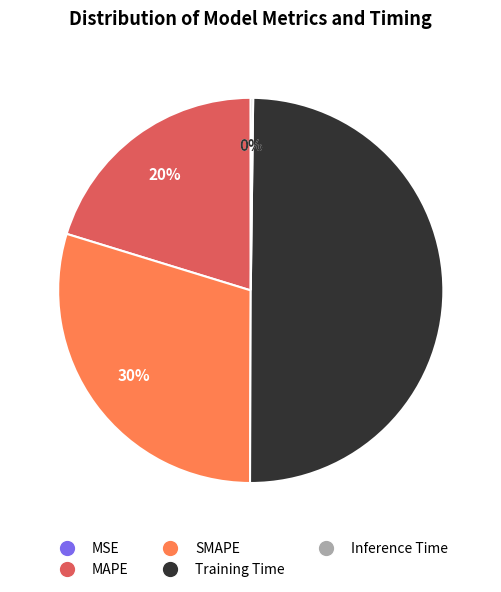

Is the sum of MAPE and Training Time greater than half?

Yes